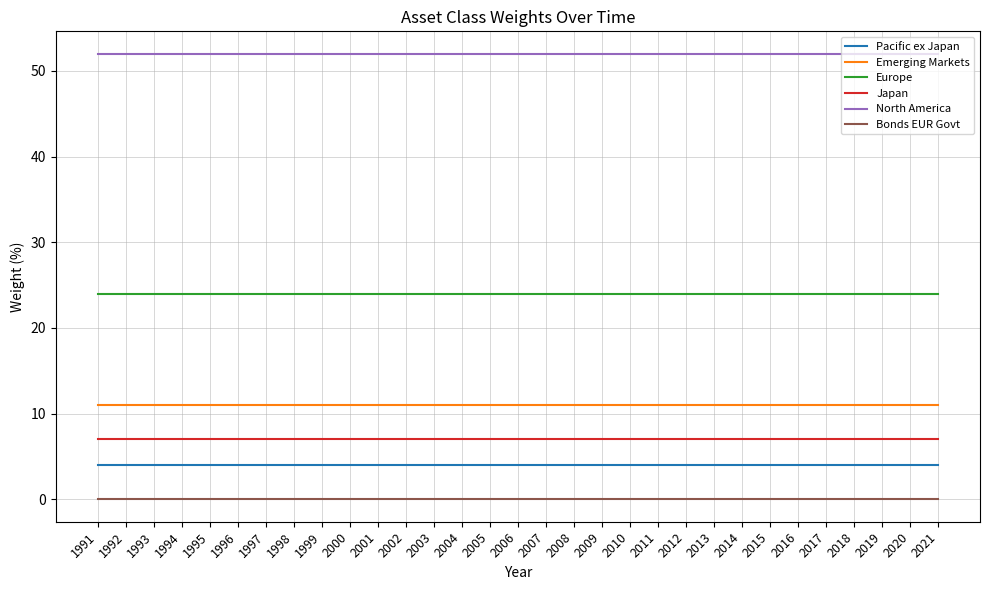

Reading right to left, list all the values displayed in this chart.

Pacific ex Japan: 2021=4	2020=4	2019=4	2018=4	2017=4	2016=4	2015=4	2014=4	2013=4	2012=4	2011=4	2010=4	2009=4	2008=4	2007=4	2006=4	2005=4	2004=4	2003=4	2002=4	2001=4	2000=4	1999=4	1998=4	1997=4	1996=4	1995=4	1994=4	1993=4	1992=4	1991=4
Emerging Markets: 2021=11	2020=11	2019=11	2018=11	2017=11	2016=11	2015=11	2014=11	2013=11	2012=11	2011=11	2010=11	2009=11	2008=11	2007=11	2006=11	2005=11	2004=11	2003=11	2002=11	2001=11	2000=11	1999=11	1998=11	1997=11	1996=11	1995=11	1994=11	1993=11	1992=11	1991=11
Europe: 2021=24	2020=24	2019=24	2018=24	2017=24	2016=24	2015=24	2014=24	2013=24	2012=24	2011=24	2010=24	2009=24	2008=24	2007=24	2006=24	2005=24	2004=24	2003=24	2002=24	2001=24	2000=24	1999=24	1998=24	1997=24	1996=24	1995=24	1994=24	1993=24	1992=24	1991=24
Japan: 2021=7	2020=7	2019=7	2018=7	2017=7	2016=7	2015=7	2014=7	2013=7	2012=7	2011=7	2010=7	2009=7	2008=7	2007=7	2006=7	2005=7	2004=7	2003=7	2002=7	2001=7	2000=7	1999=7	1998=7	1997=7	1996=7	1995=7	1994=7	1993=7	1992=7	1991=7
North America: 2021=52	2020=52	2019=52	2018=52	2017=52	2016=52	2015=52	2014=52	2013=52	2012=52	2011=52	2010=52	2009=52	2008=52	2007=52	2006=52	2005=52	2004=52	2003=52	2002=52	2001=52	2000=52	1999=52	1998=52	1997=52	1996=52	1995=52	1994=52	1993=52	1992=52	1991=52
Bonds EUR Govt: 2021=0	2020=0	2019=0	2018=0	2017=0	2016=0	2015=0	2014=0	2013=0	2012=0	2011=0	2010=0	2009=0	2008=0	2007=0	2006=0	2005=0	2004=0	2003=0	2002=0	2001=0	2000=0	1999=0	1998=0	1997=0	1996=0	1995=0	1994=0	1993=0	1992=0	1991=0